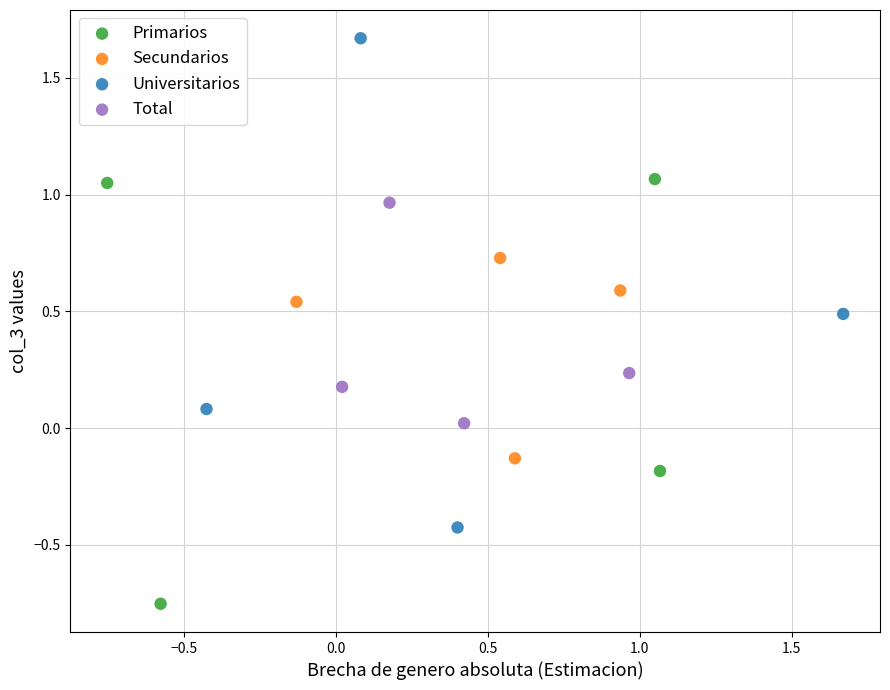

Which series contains the lowest Y value?

Primarios